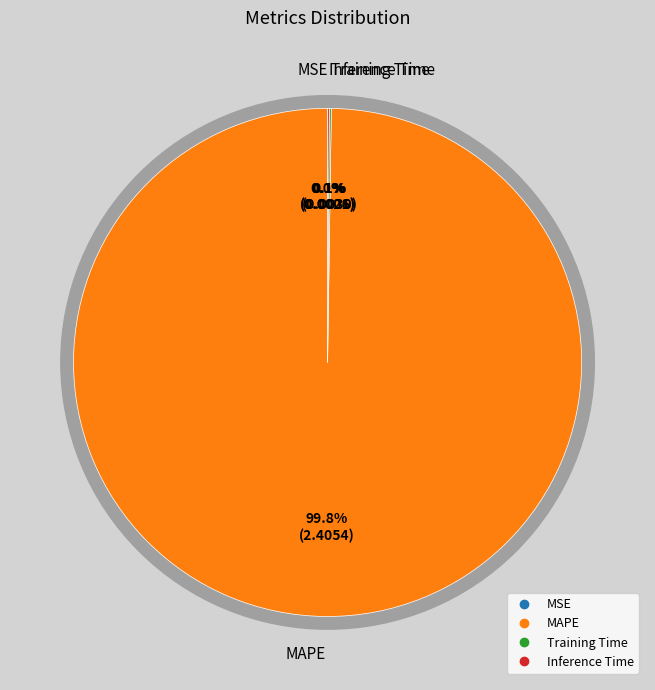

How many slices are in this pie chart?

4